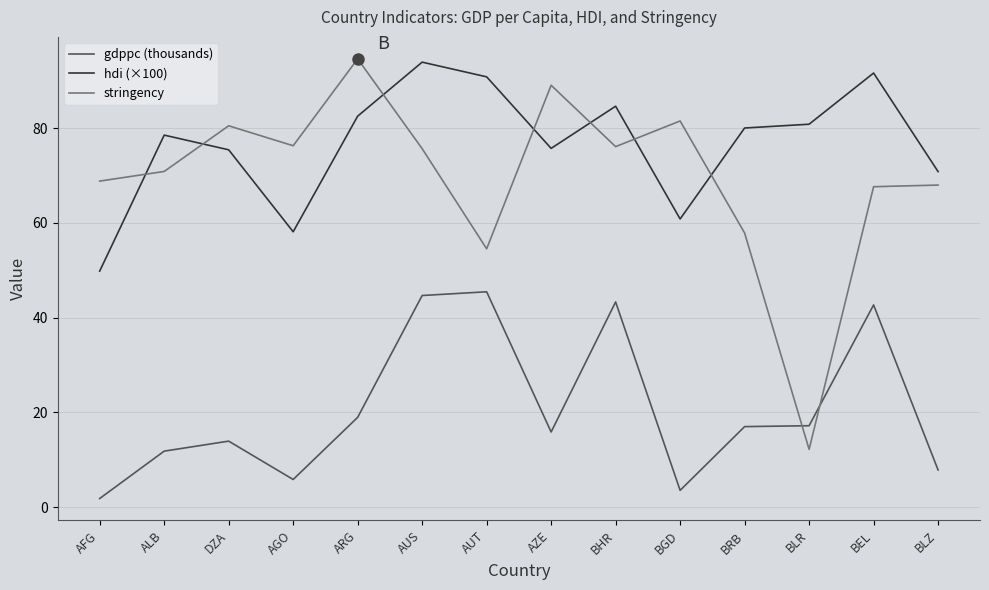

What is the greatest value displayed?

94.6